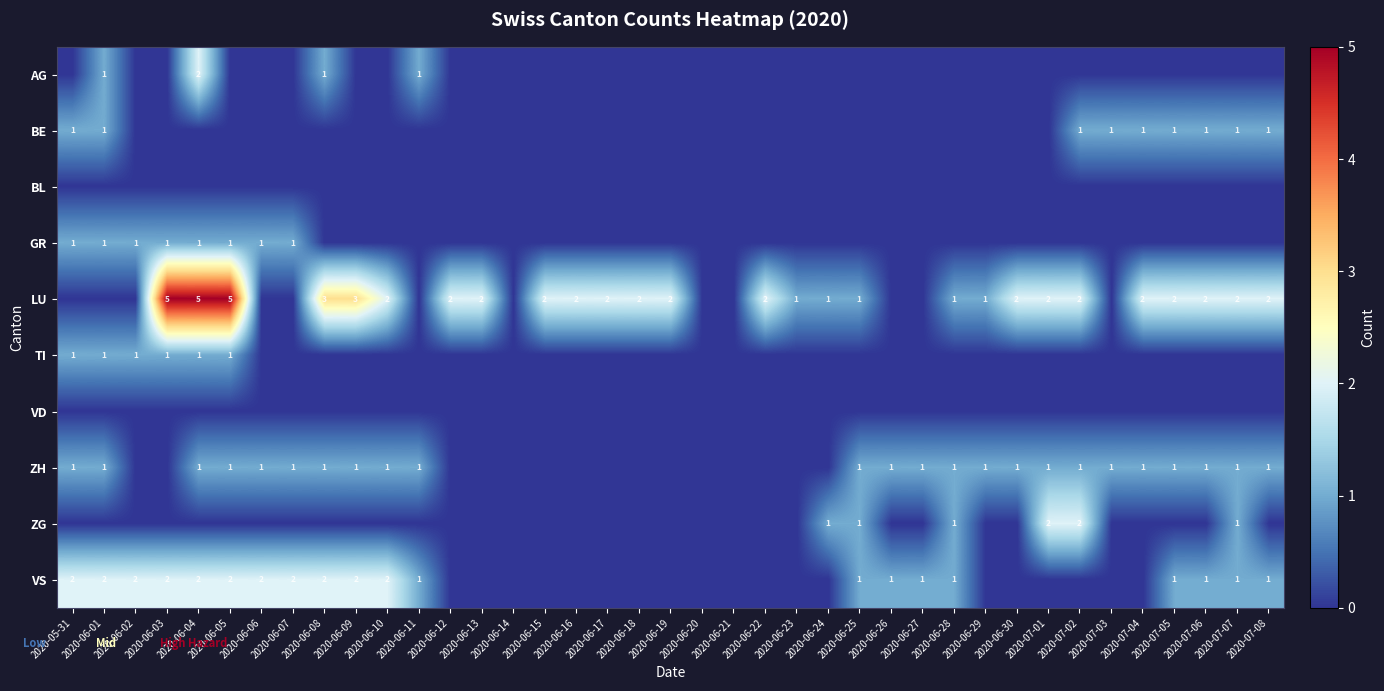

List the series in order of their peak value, lowest first.

BL, VD, BE, GR, TI, ZH, AG, ZG, VS, LU